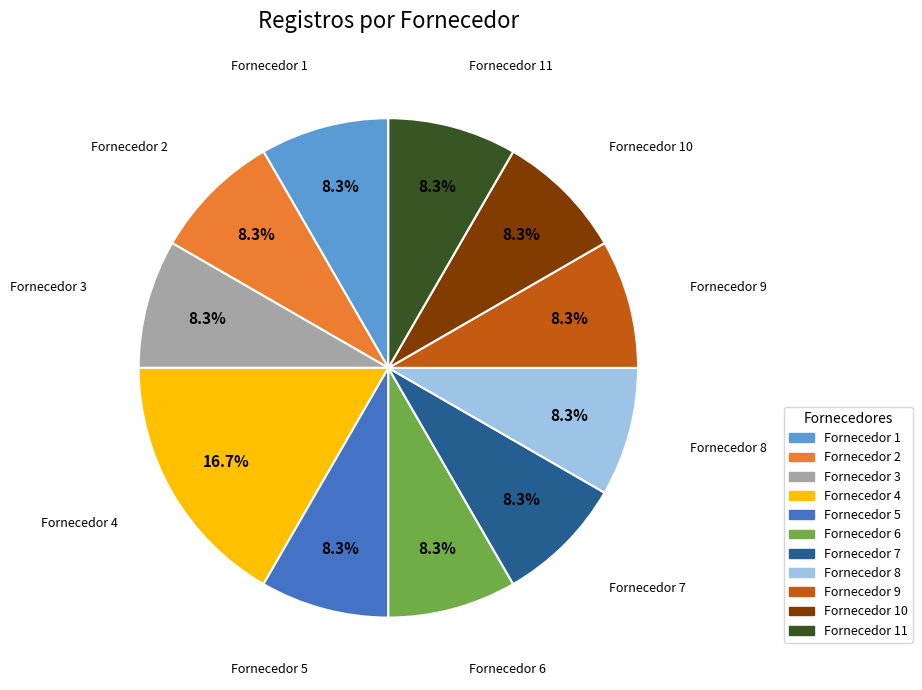

Is there any slice that represents more than half of the pie?

No